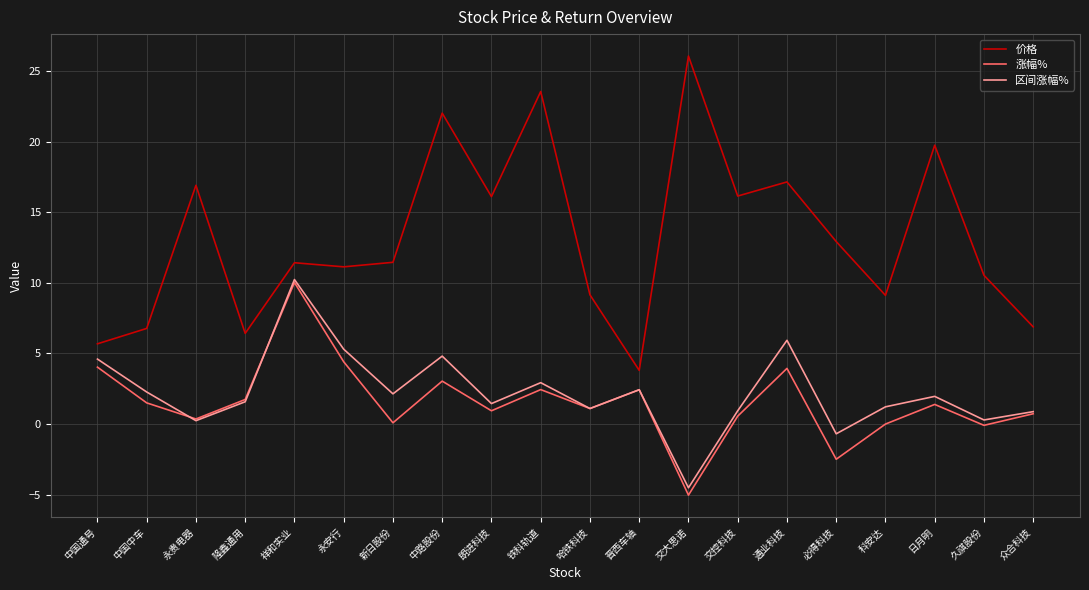

What are all the series names shown in the legend?

价格, 涨幅%, 区间涨幅%